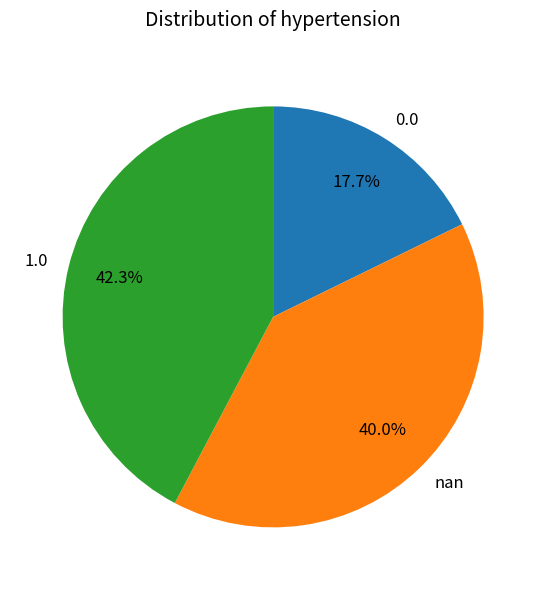

Does any single category account for the majority?

No